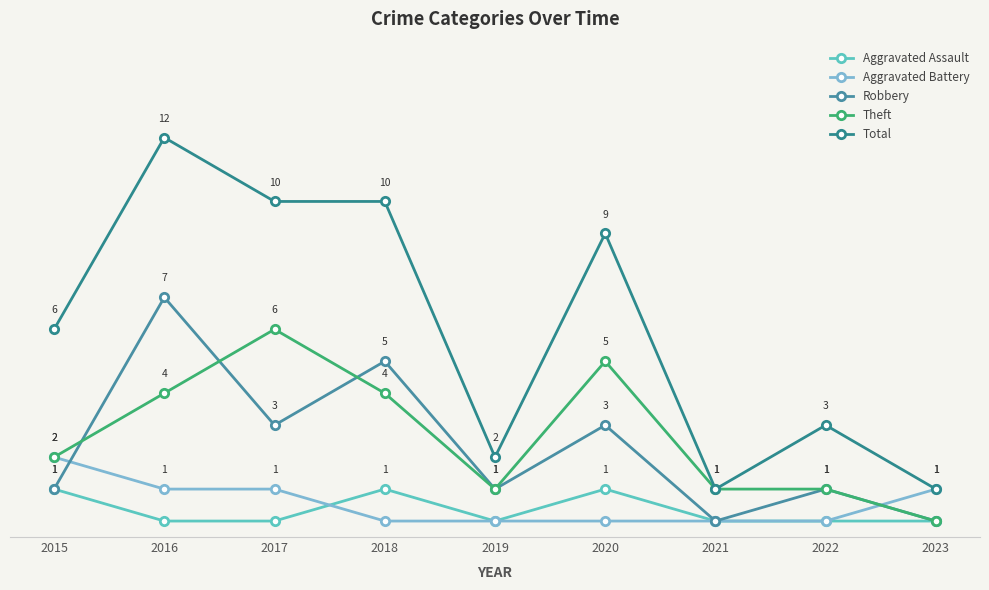

Does the chart have visible grid lines?

No